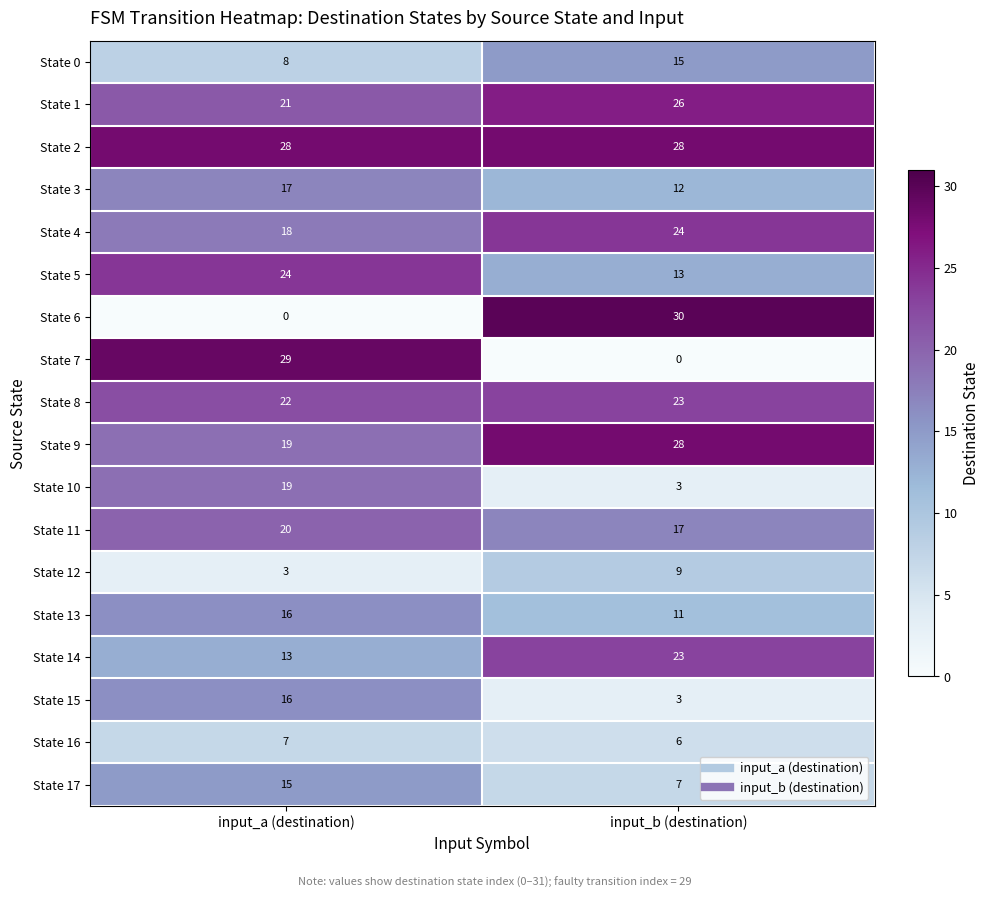

Rank the categories by State 13 value from highest to lowest.

input_a (destination), input_b (destination)